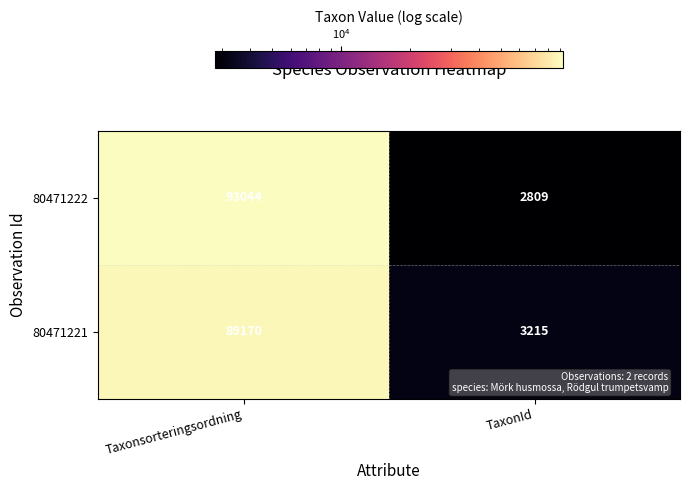

Count the number of categories in the chart.

2